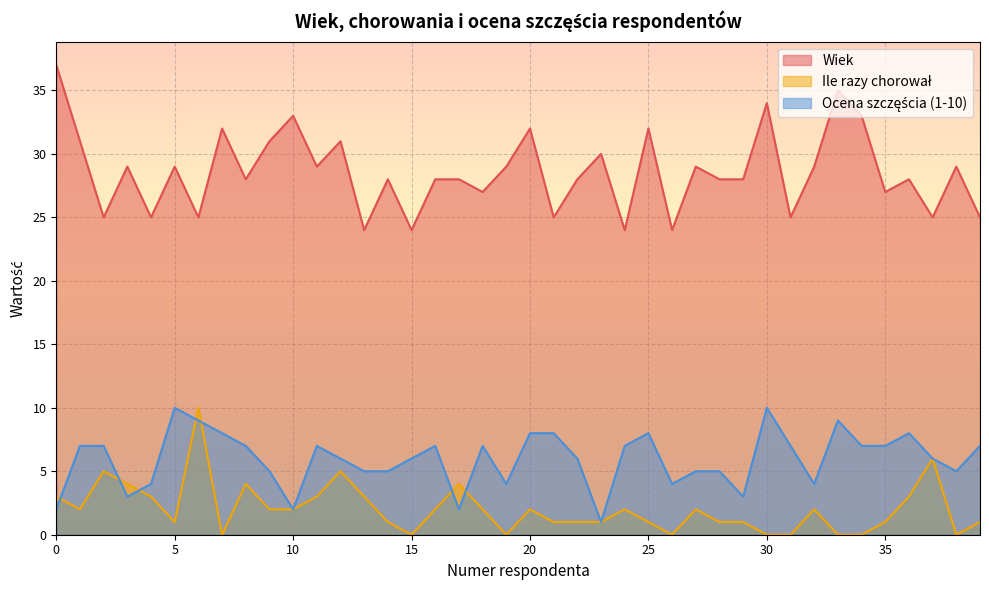

Count the number of data series in this chart.

3